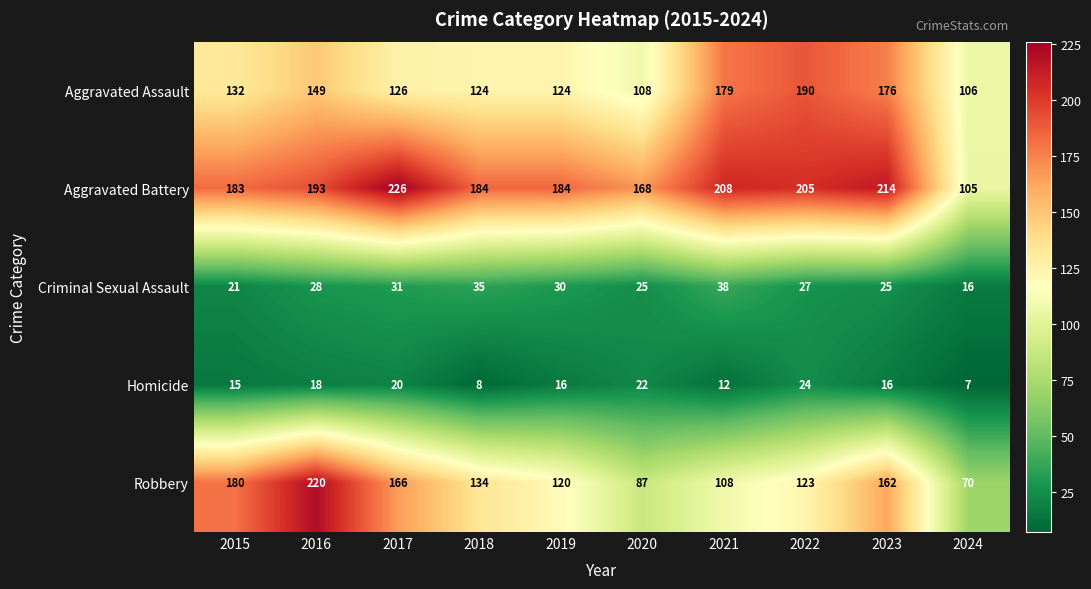

Rank the series at 2017 from lowest to highest value.

Homicide, Criminal Sexual Assault, Aggravated Assault, Robbery, Aggravated Battery